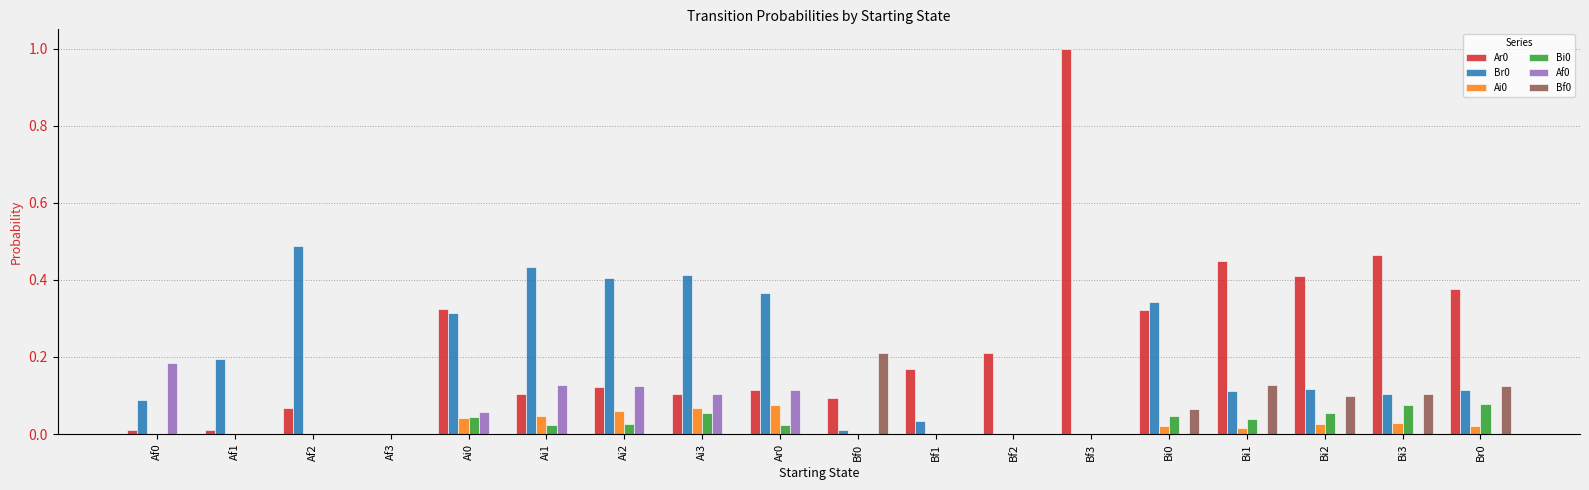

Is it true that Br0 equals 0.0 at Bf2?

True